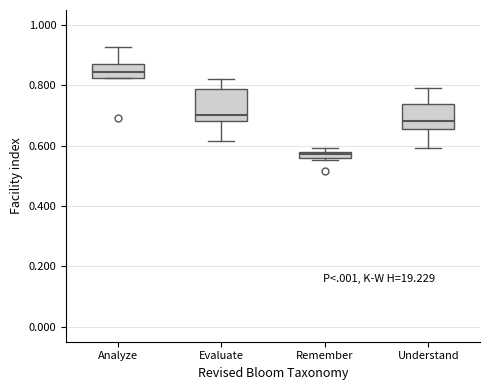

Where is the upper edge of the box for Remember on the y-axis? The values are not printed on the chart, so give them approximately, as read against the axis.

0.58